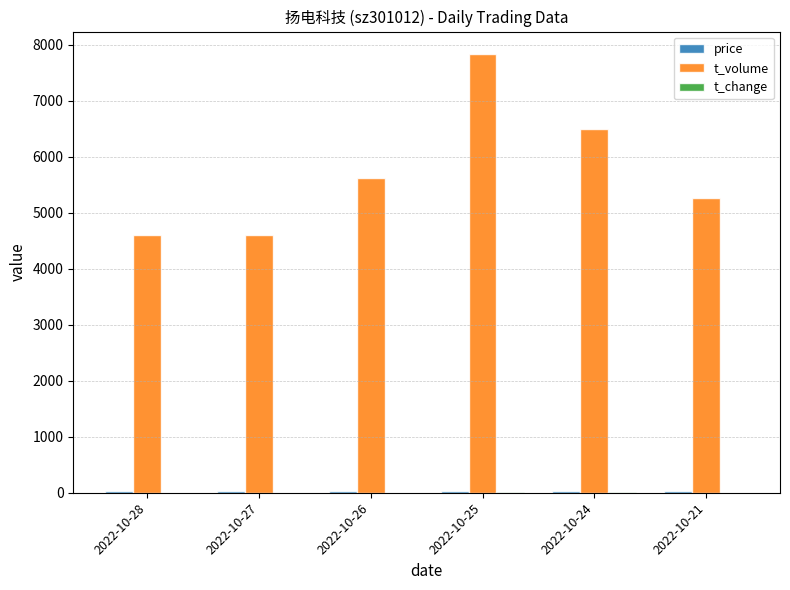

Are the bars horizontal?

No